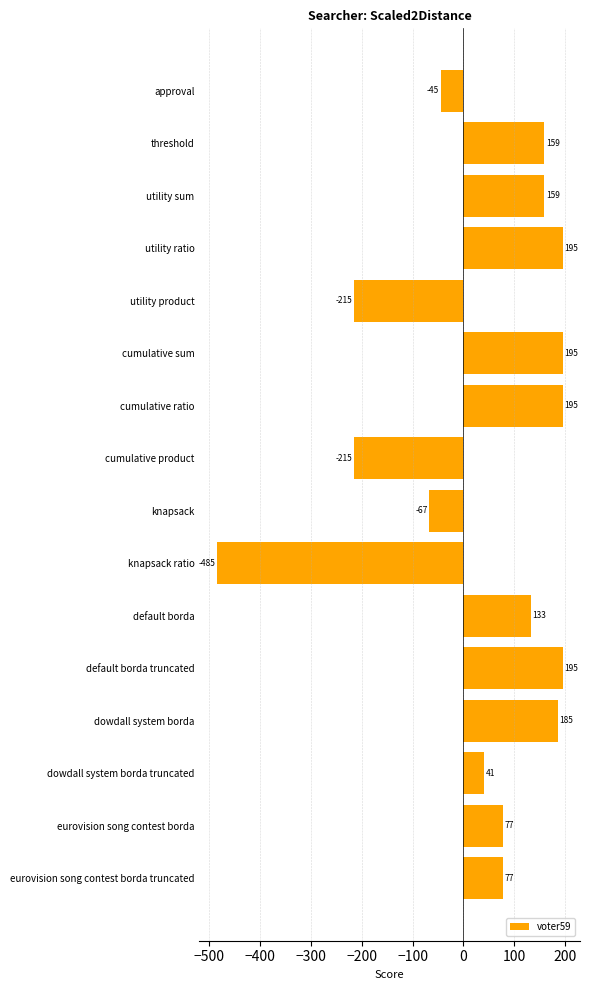

The value at dowdall system borda is 247. True or false?

False